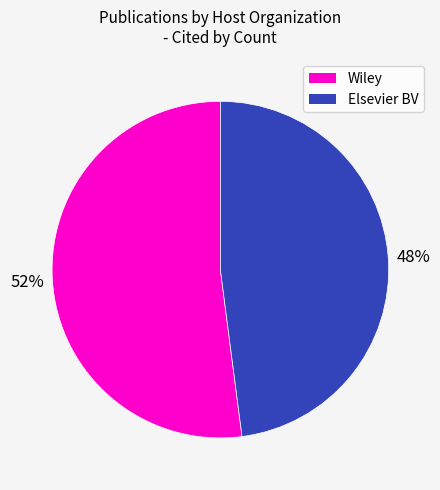

True or false: Elsevier BV accounts for 39% of the total.

False